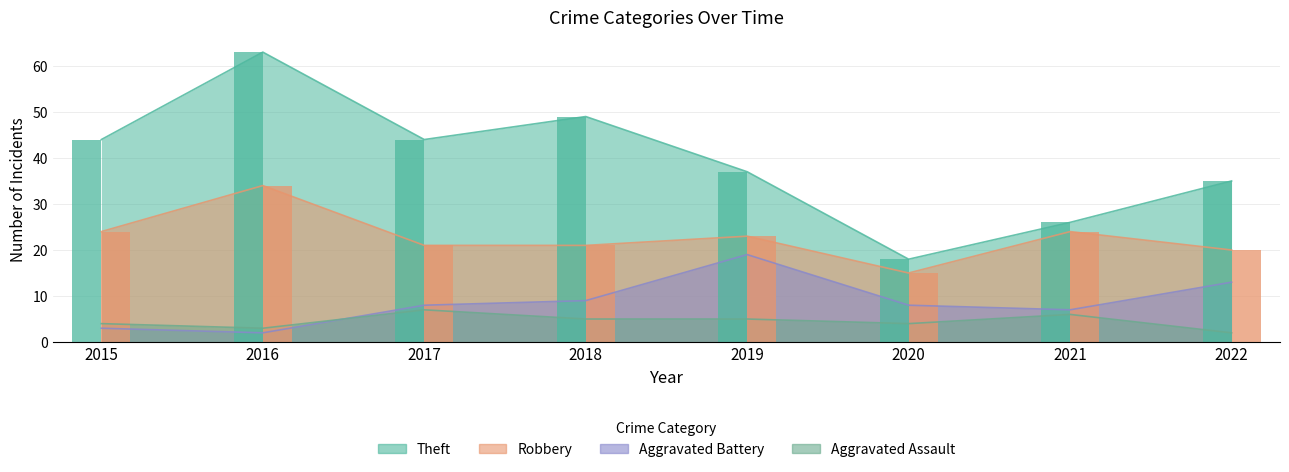

What is the total value across all series at 2021?

63